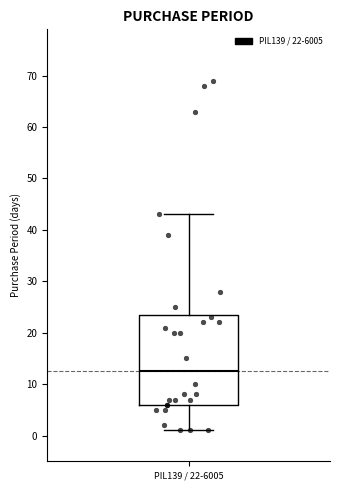

Transcribe this box plot: give where the median line is, the range the box spans, and where the two whiskers end, as read against the y-axis. The values are not printed on the chart, so give them approximately, as read against the axis.

median 13, box 6 to 24, whiskers 1 to 43